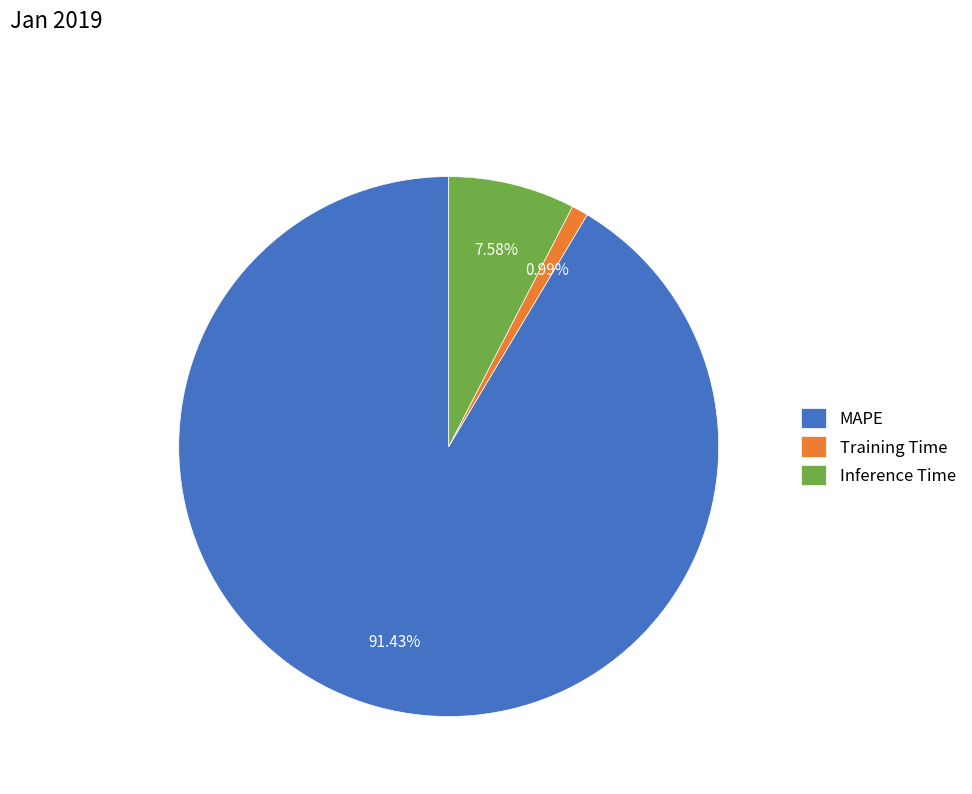

Rank the categories by value from lowest to highest.

Training Time, Inference Time, MAPE